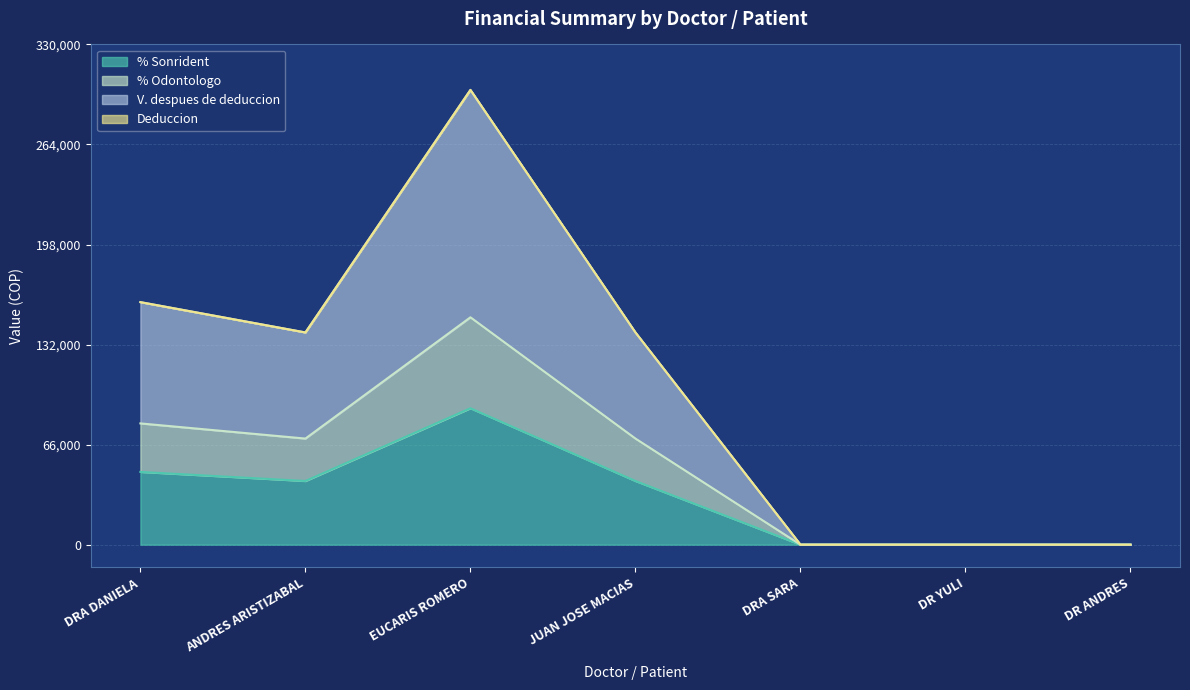

True or false: V. despues de deduccion has more than 1 points higher than both neighbors.

False